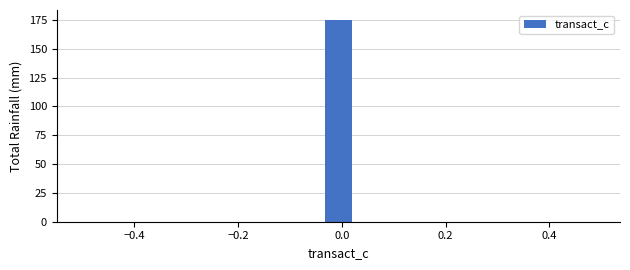

Read against the x-axis, roughly where is the centre of the tallest bar?

0.00